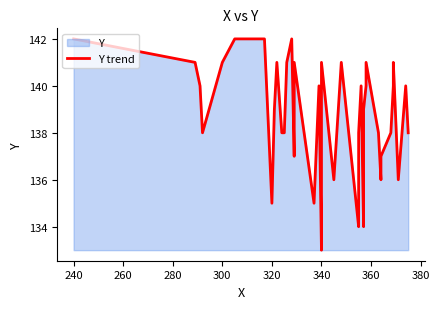

What is the average value?

139